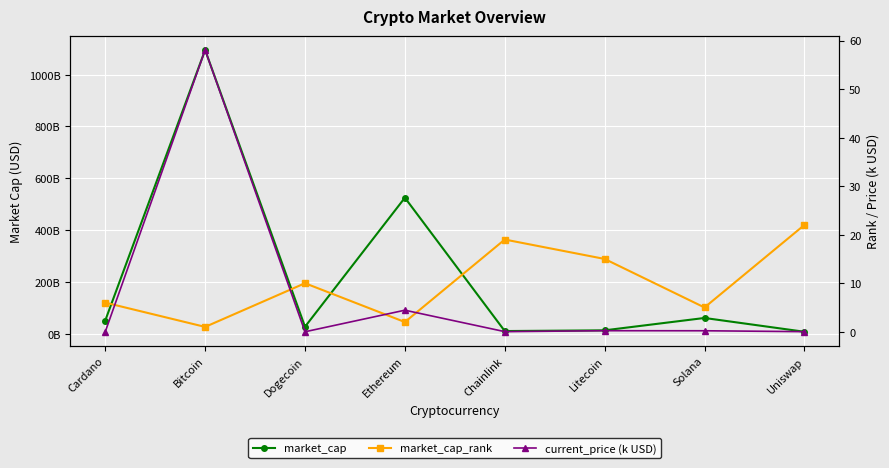

How many data points in market_cap_rank are above 10?

3